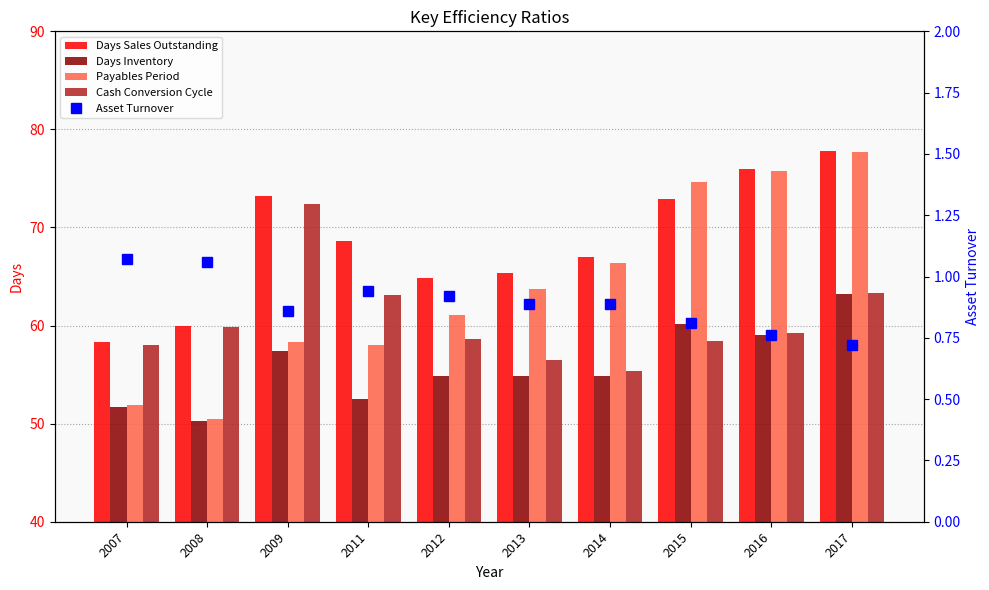

At 2008, list the series in order from smallest to largest.

Asset Turnover, Days Inventory, Payables Period, Cash Conversion Cycle, Days Sales Outstanding